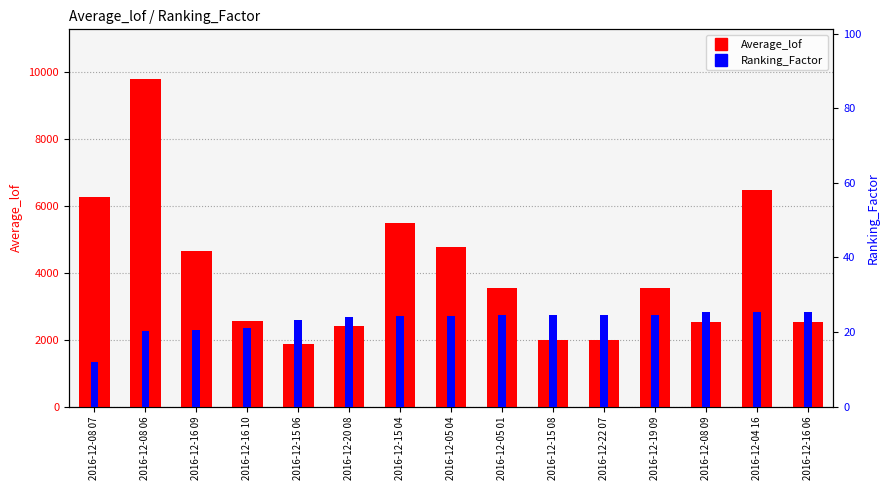

The Ranking_Factor series shows 38.9 at 2016-12-05 01. True or false?

False